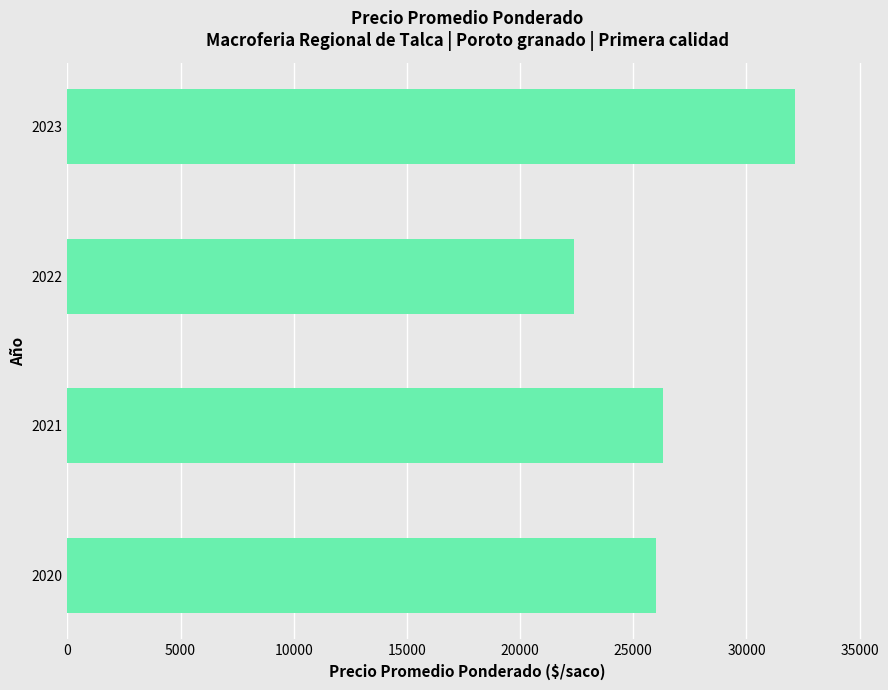

The value at 2021 is 26322. True or false?

True